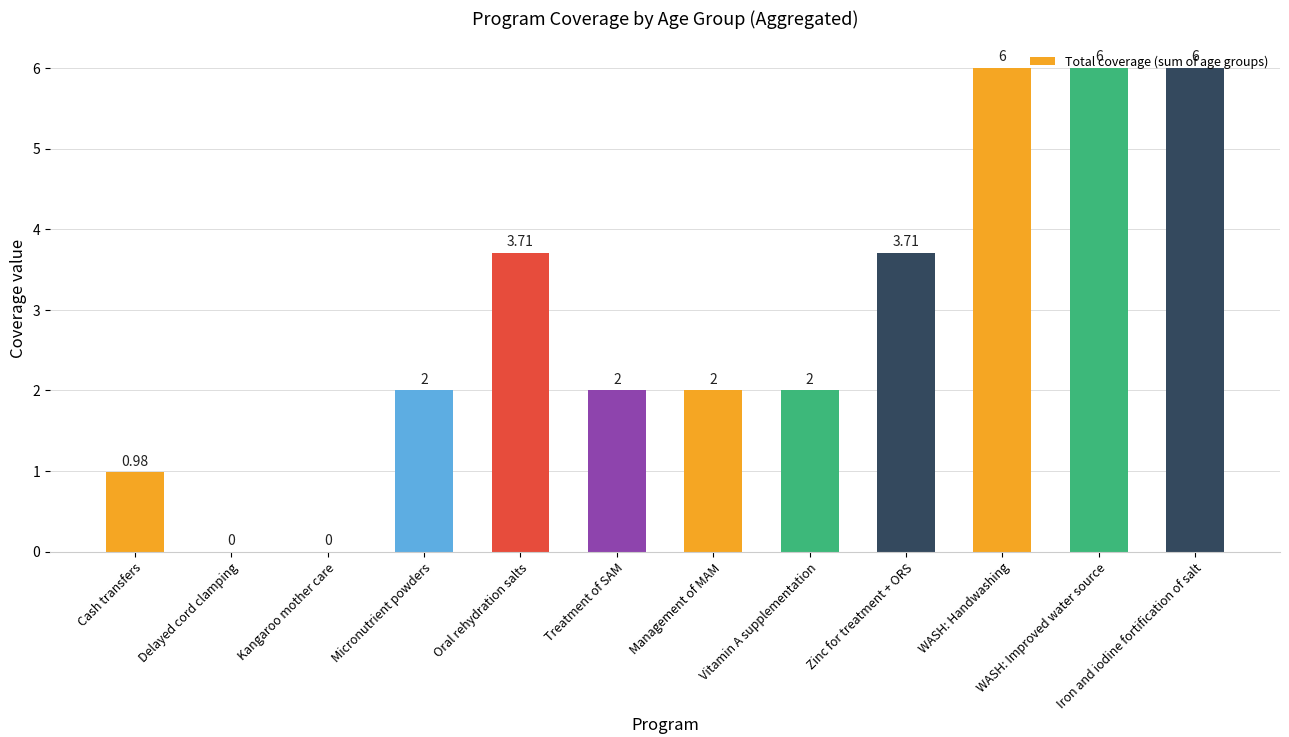

Count the number of categories in the chart.

12